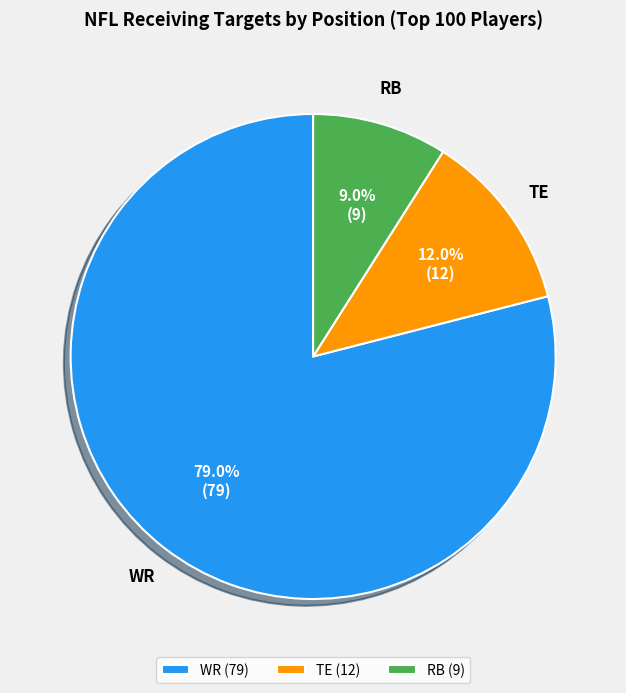

What is the majority slice?

WR